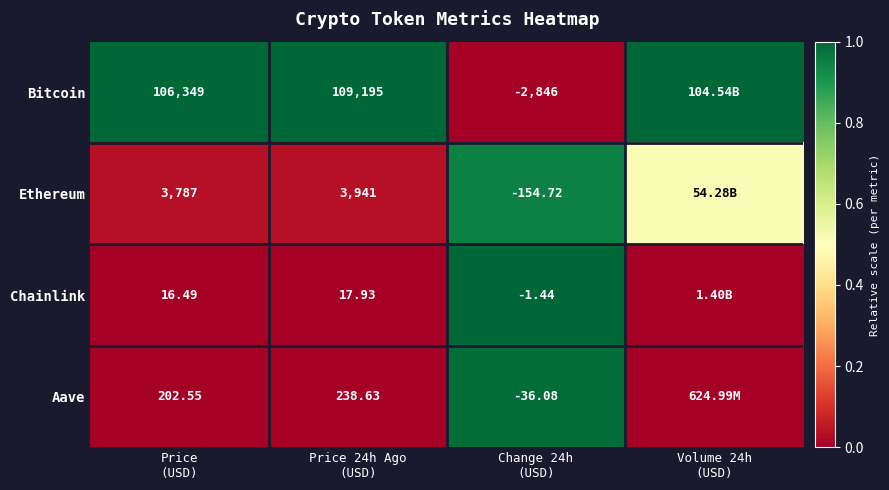

Which label corresponds to the smallest value in the chart?

Change 24h
(USD)